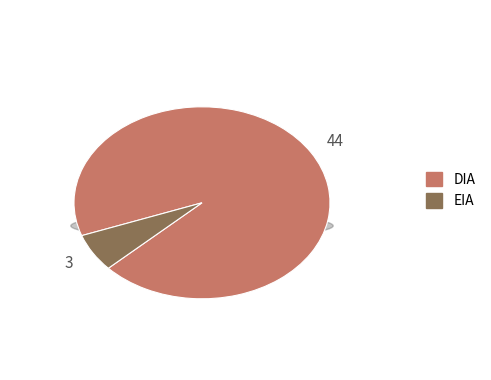

Is the sum of DIA and EIA greater than half?

Yes